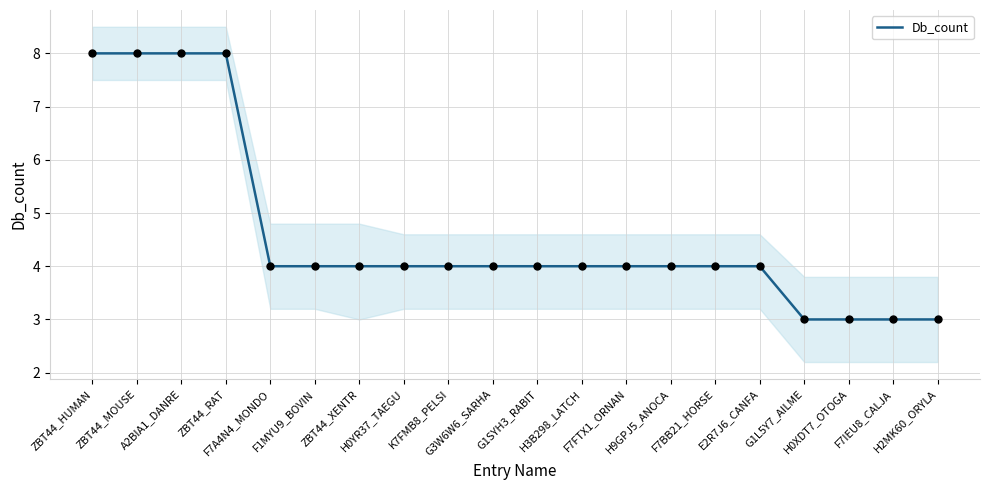

Between ZBT44_MOUSE and H3B298_LATCH, which is larger?

ZBT44_MOUSE